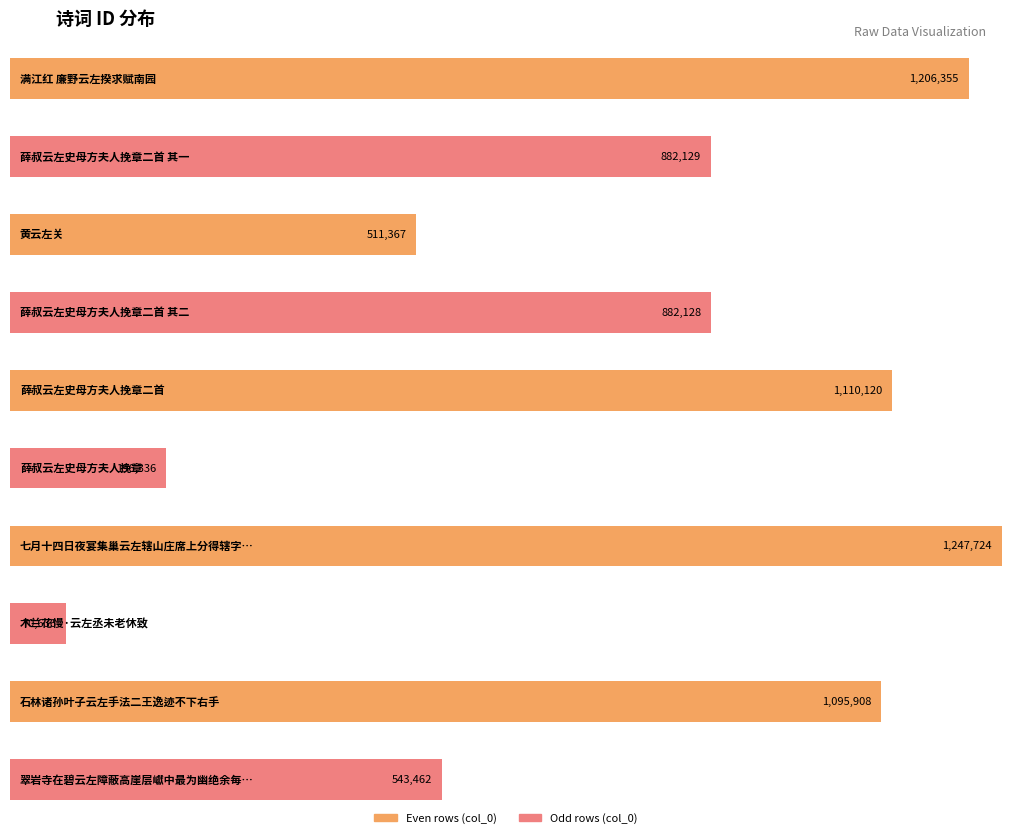

Does the chart contain any negative values?

No